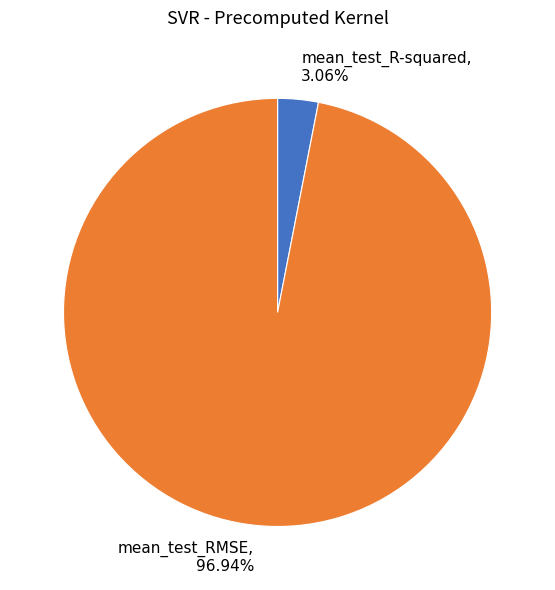

Combined, do mean_test_RMSE and mean_test_R-squared account for over 50%?

Yes